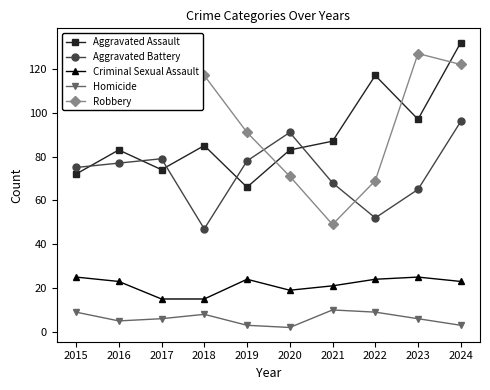

Reading right to left, extract all data points from this chart.

Aggravated Assault: 2024=132	2023=97	2022=117	2021=87	2020=83	2019=66	2018=85	2017=74	2016=83	2015=72
Aggravated Battery: 2024=96	2023=65	2022=52	2021=68	2020=91	2019=78	2018=47	2017=79	2016=77	2015=75
Criminal Sexual Assault: 2024=23	2023=25	2022=24	2021=21	2020=19	2019=24	2018=15	2017=15	2016=23	2015=25
Homicide: 2024=3	2023=6	2022=9	2021=10	2020=2	2019=3	2018=8	2017=6	2016=5	2015=9
Robbery: 2024=122	2023=127	2022=69	2021=49	2020=71	2019=91	2018=117	2017=121	2016=127	2015=104